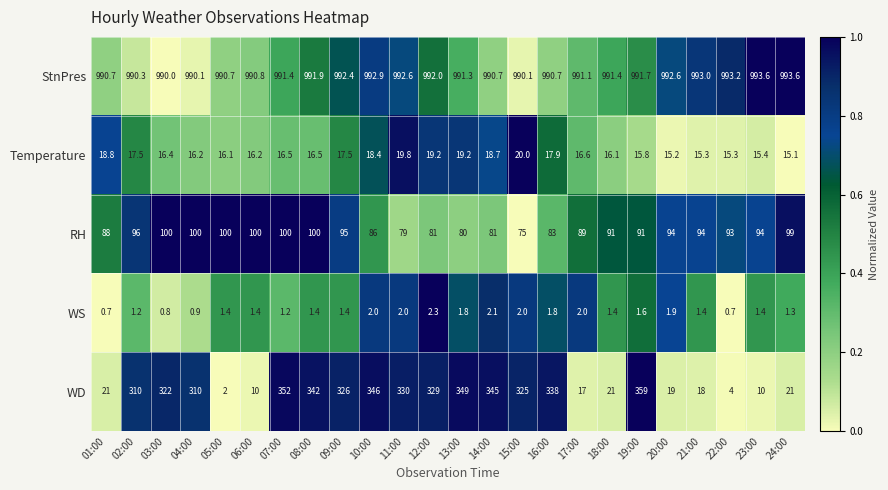

At how many categories does at least one series exceed 0?

24